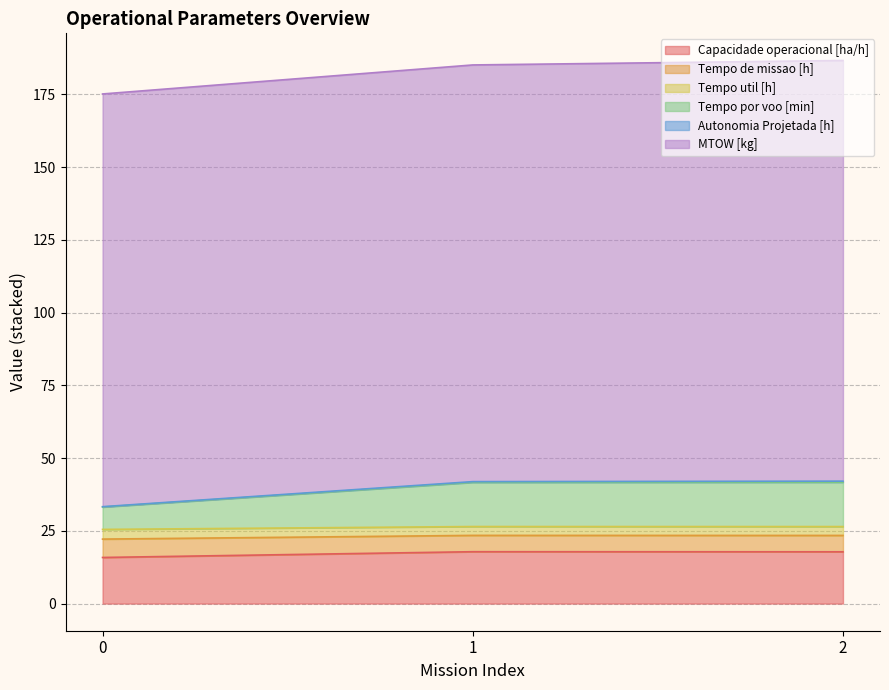

What is the minimum value for Capacidade operacional [ha/h]?

15.8